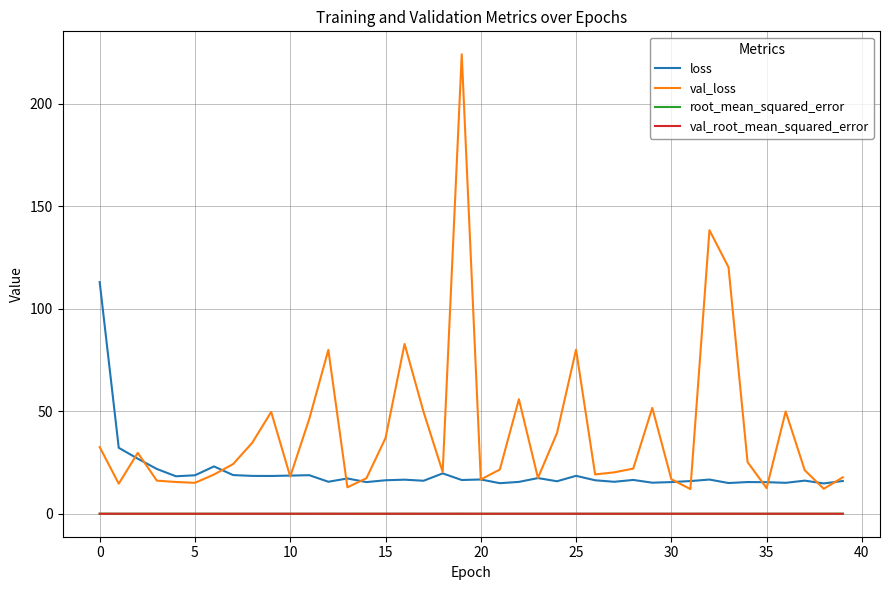

Which series has the largest range (max minus min)?

val_loss